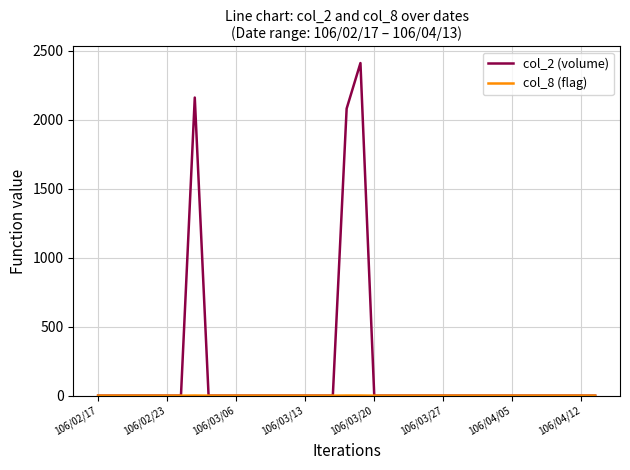

What is the maximum value shown in the chart?

2410